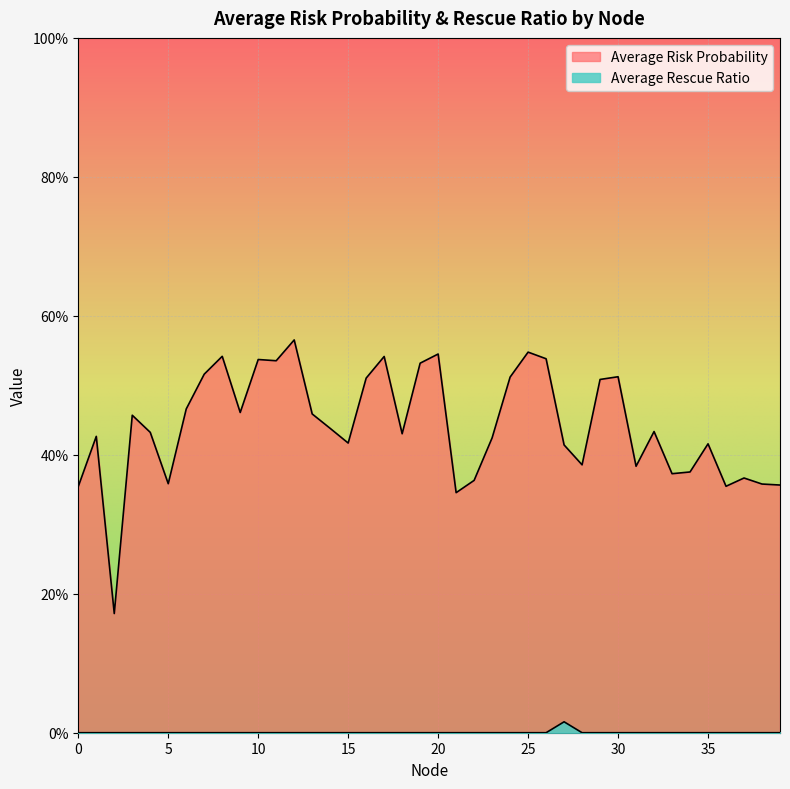

Where is the first local maximum for Average Risk Probability?

1